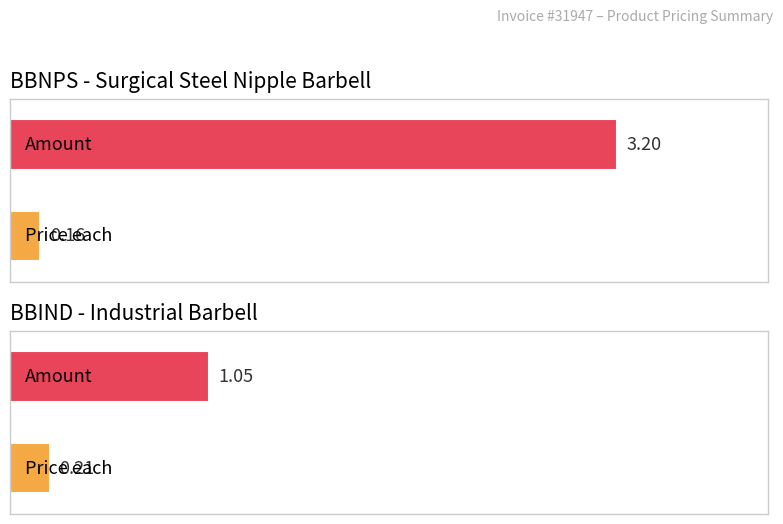

What is the sum of the Price each values at BBIND 52mm and BBNPS 6mm?

0.4